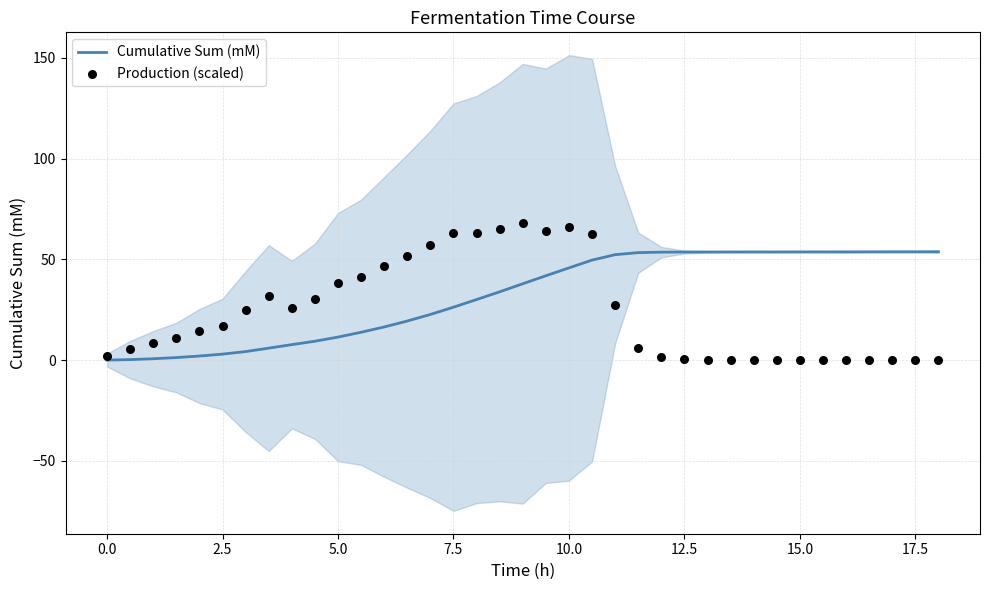

Which series contains the lowest Y value?

Cumulative Sum (mM)